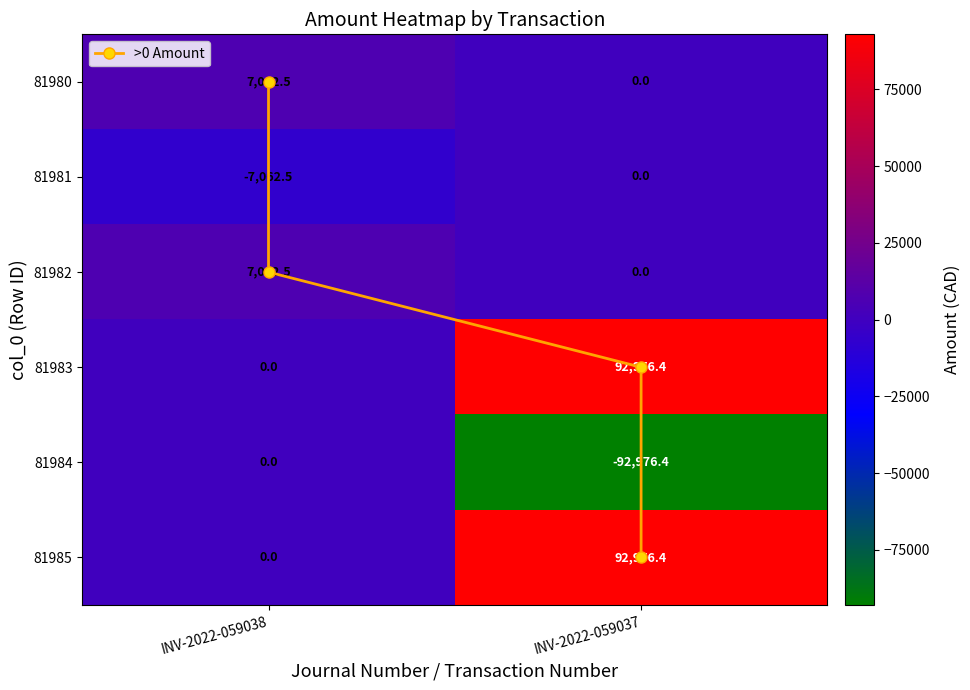

What value does the INV-2022-059038 series have at 81981?

-7062.5